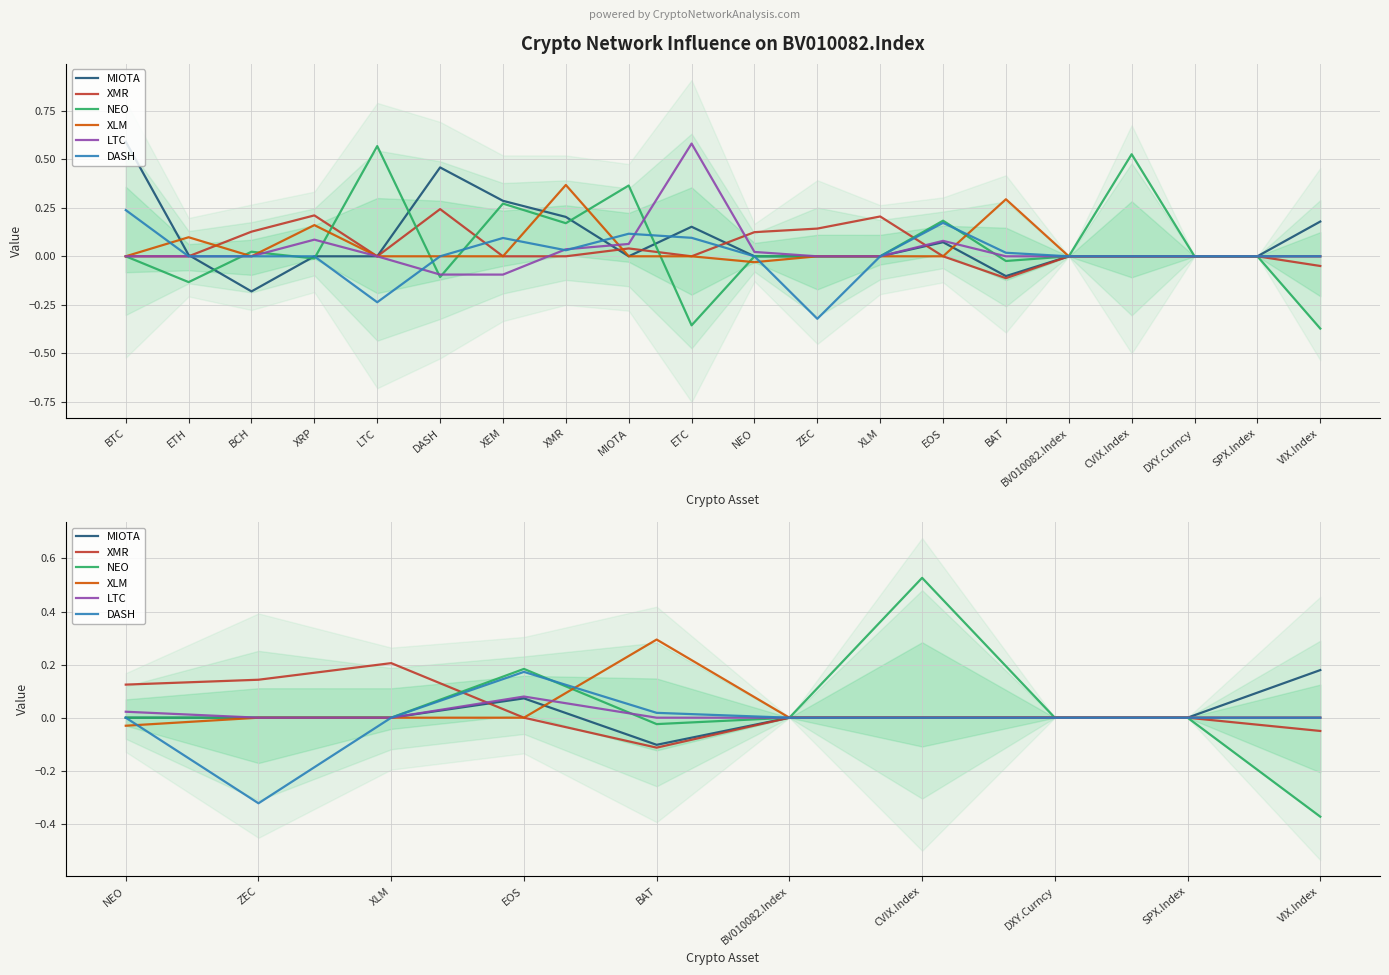

Which label corresponds to the smallest value in the chart?

VIX.Index